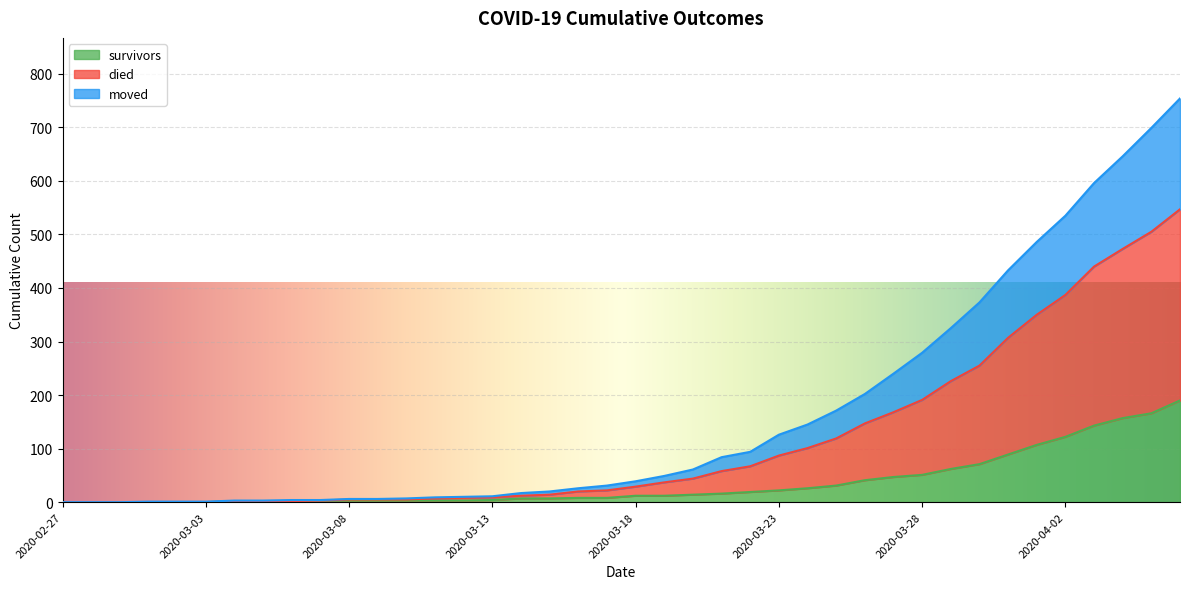

True or false: died and survivors intersect in this chart.

False